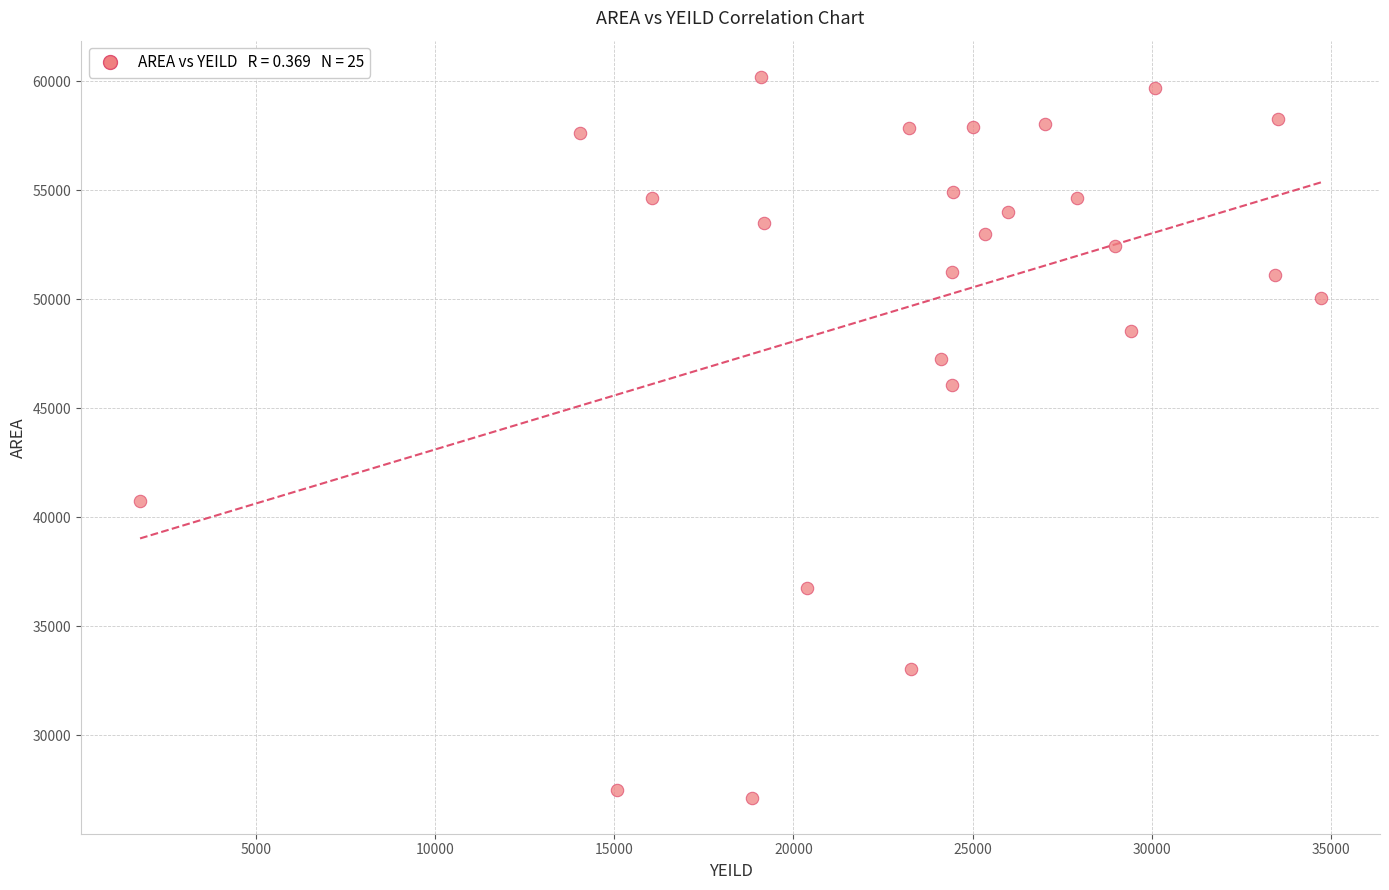

What Y value in the scatter plot is closest to 43670?

46063